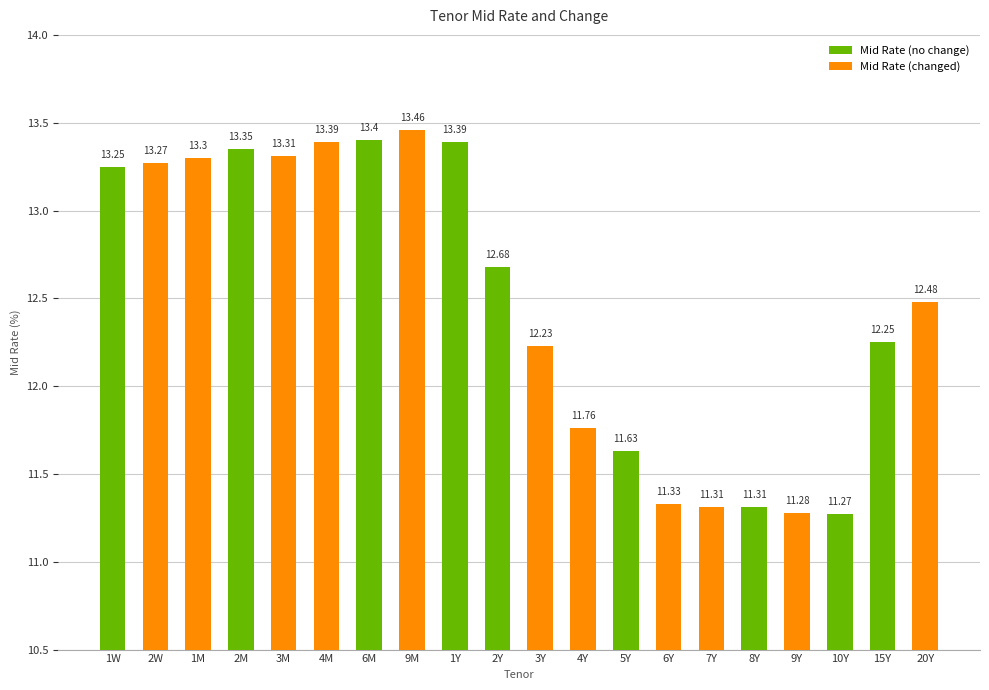

What is the difference between the second highest and minimum values?

2.1